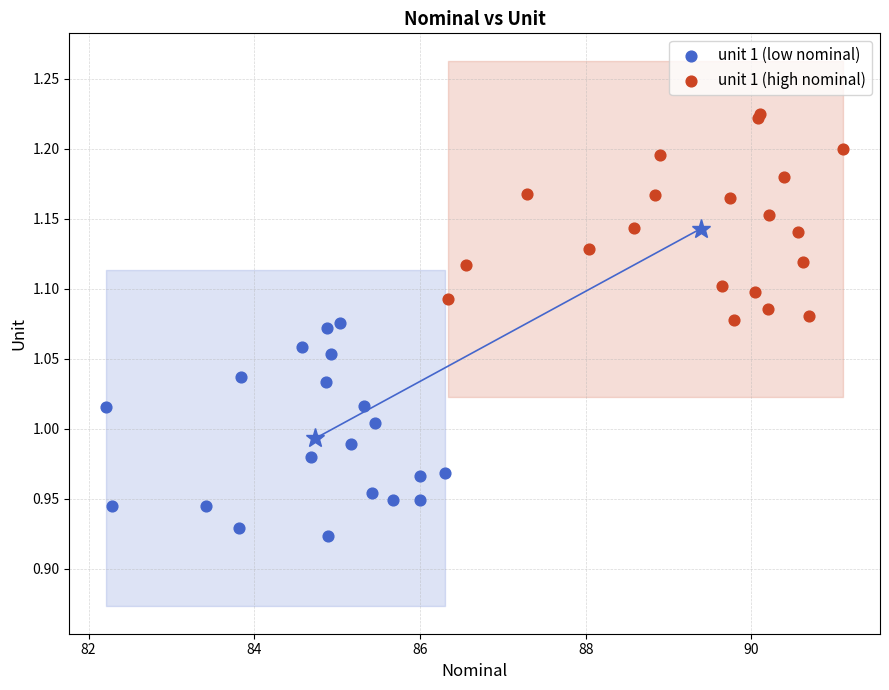

Which series reaches the minimum Y coordinate?

unit 1 (low nominal)